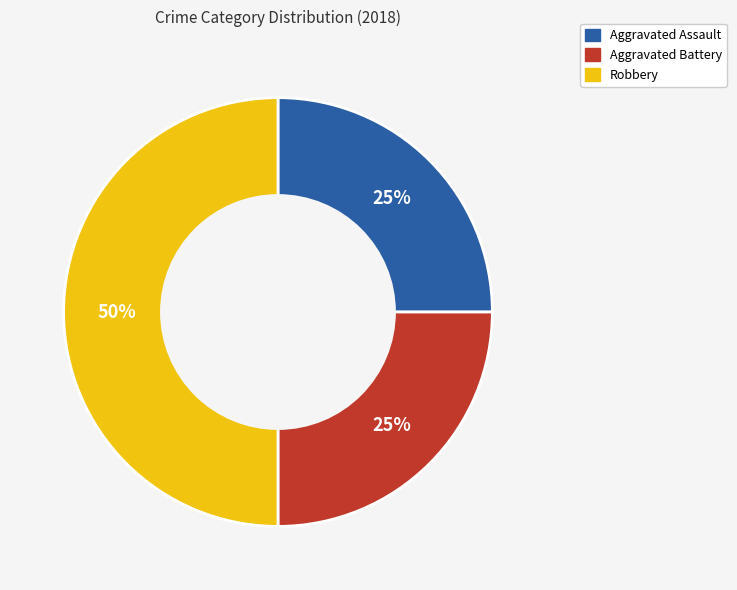

What percentage is the Aggravated Battery slice, to the nearest percent?

25%